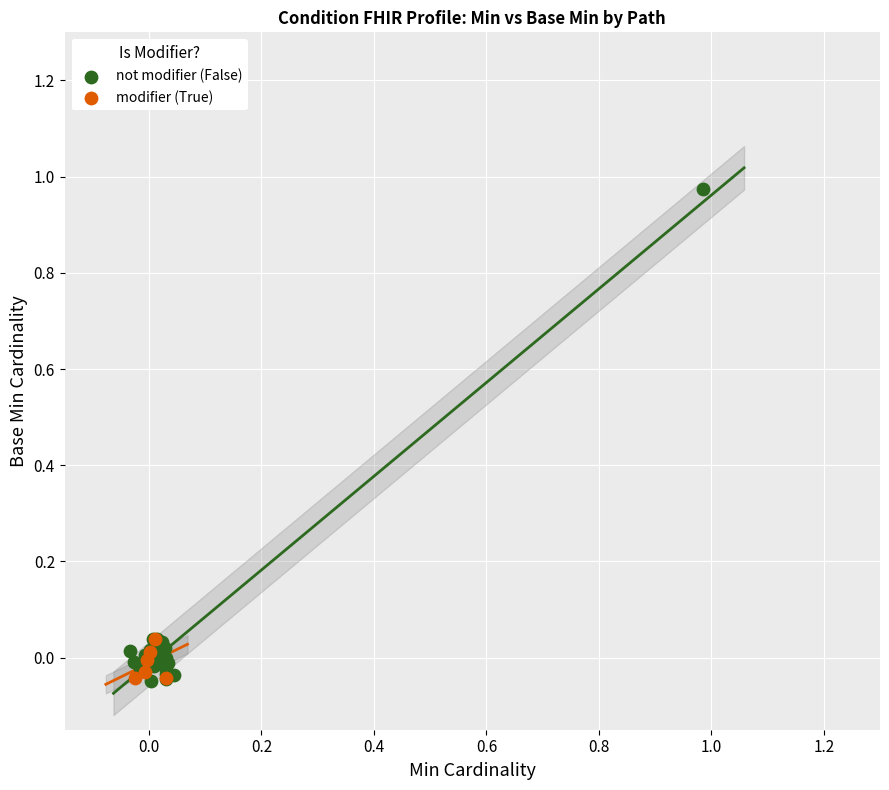

Which series has the widest spread of Y values?

not modifier (False)